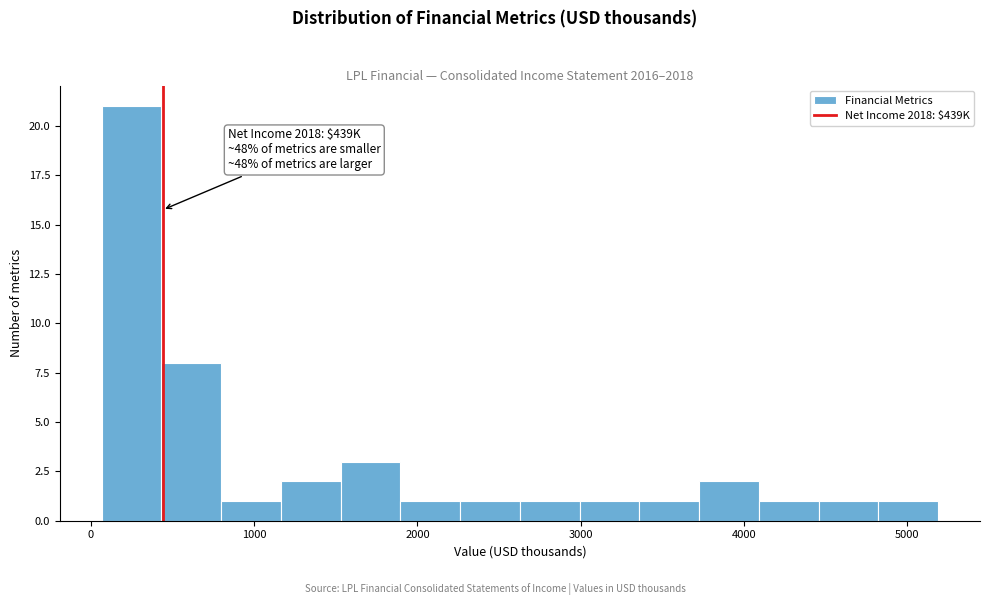

Around what value on the x-axis is the tallest bar? Give the approximate position of its centre, as read against the axis.

300